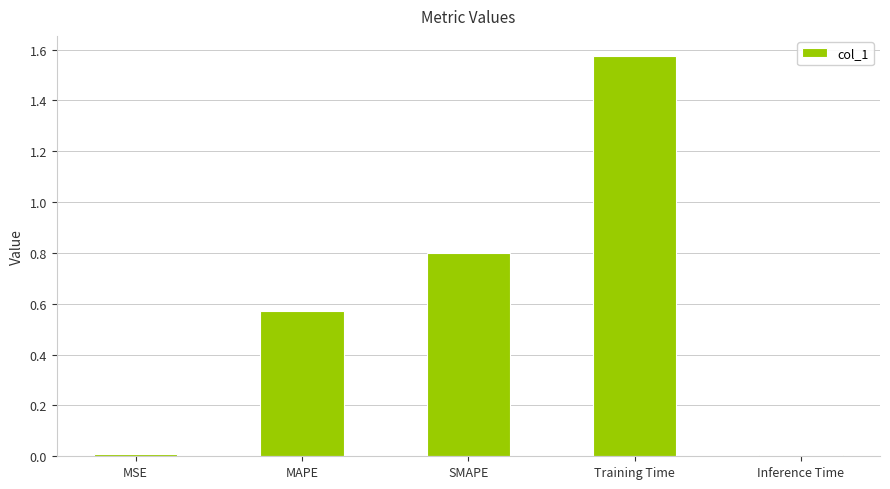

Which has a higher value, Inference Time or MAPE?

MAPE